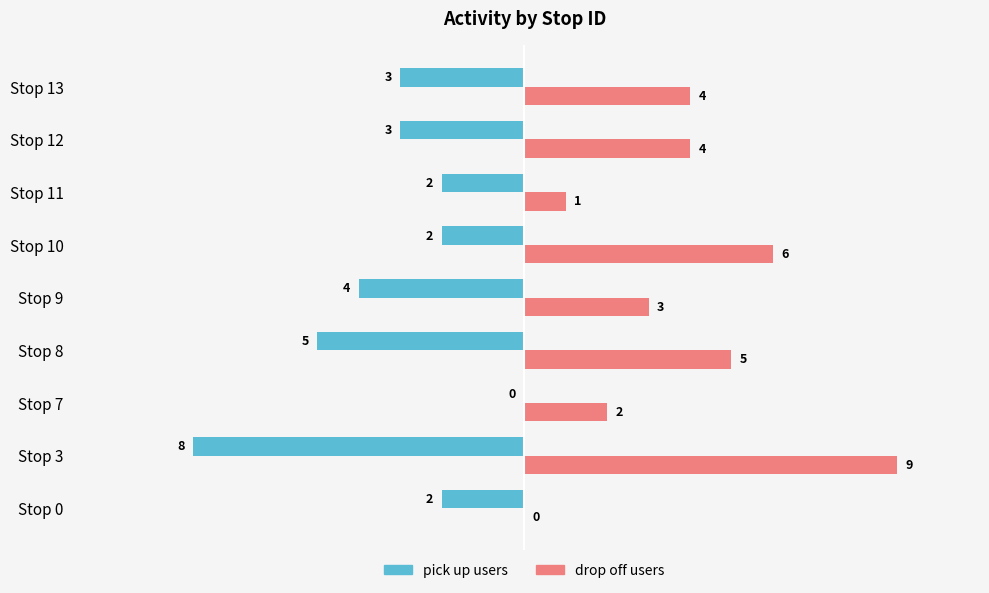

What is the difference between the maximum and minimum values in the drop off users series?

9